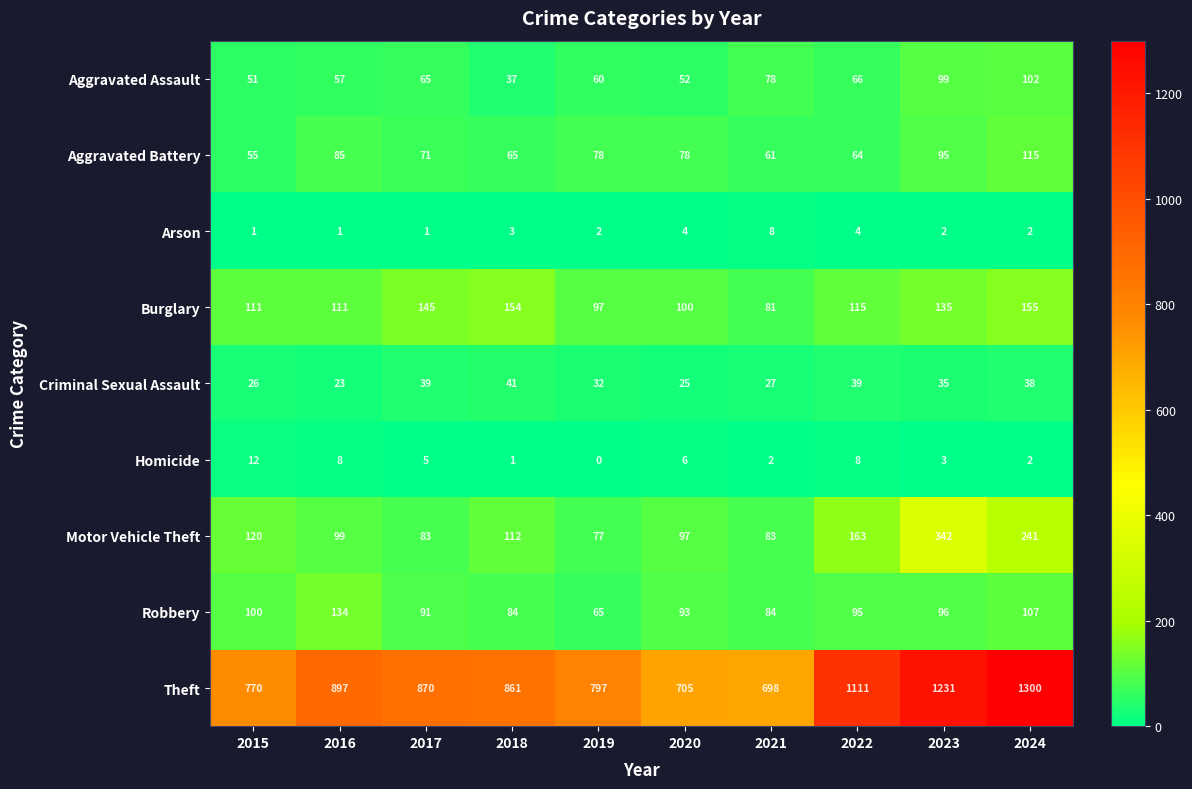

At how many categories does at least one series exceed 916?

3